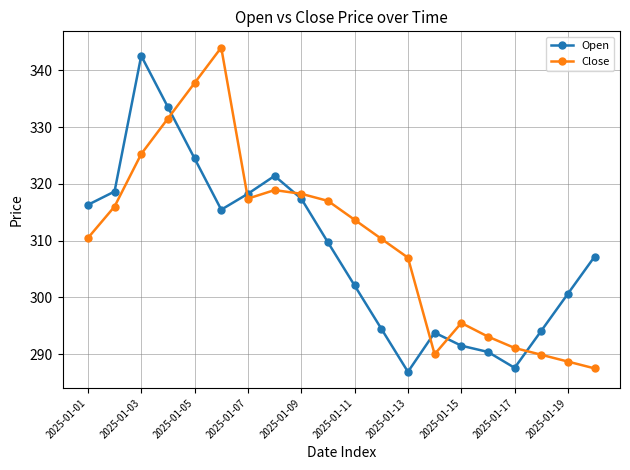

What is the difference between the second highest and minimum values in the Open series?

46.6